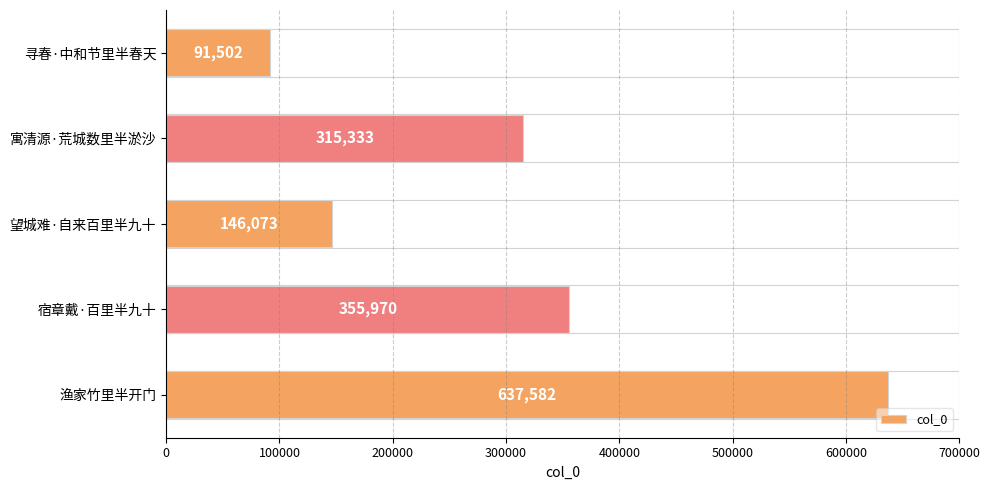

How many data points does each series have?

5